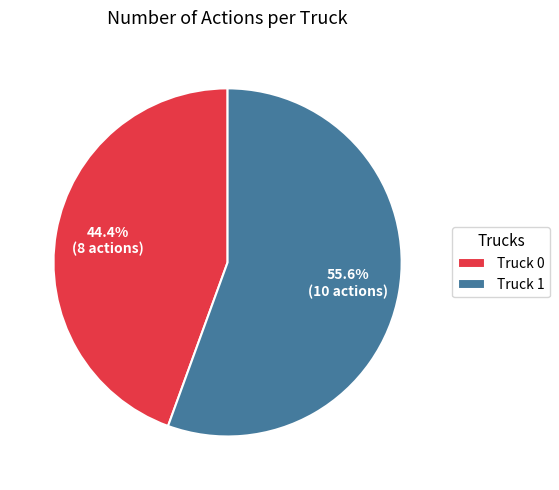

Between Truck 1 and Truck 0, which is larger?

Truck 1